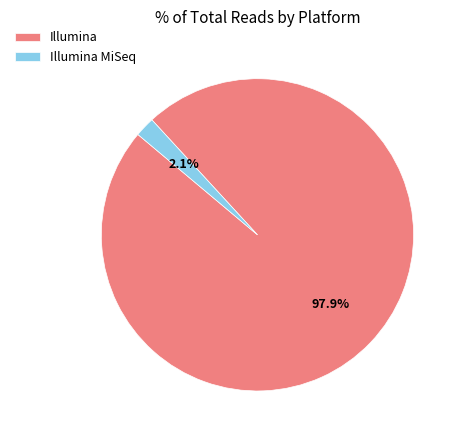

Between Illumina MiSeq and Illumina, which is larger?

Illumina